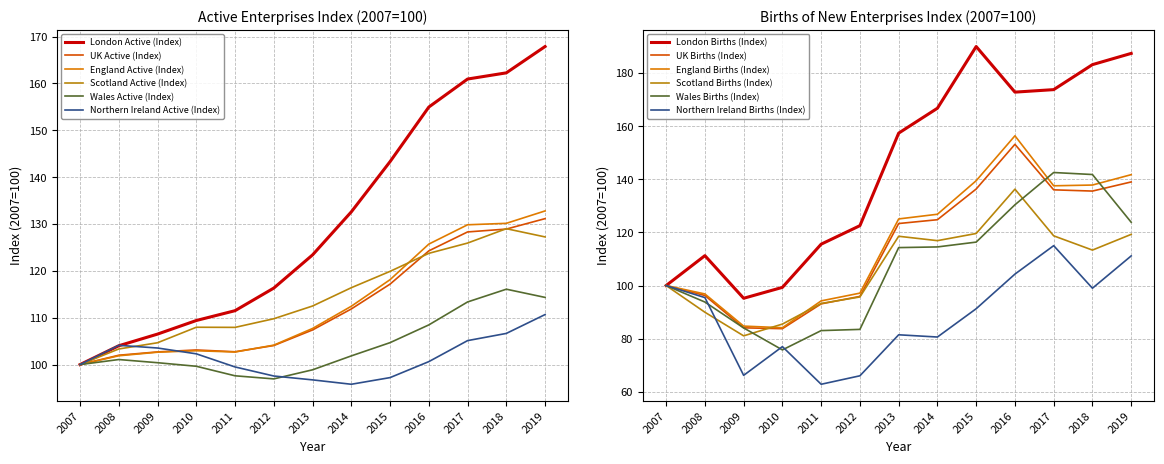

What is the sum of all UK Active (Index) values?

1463.7